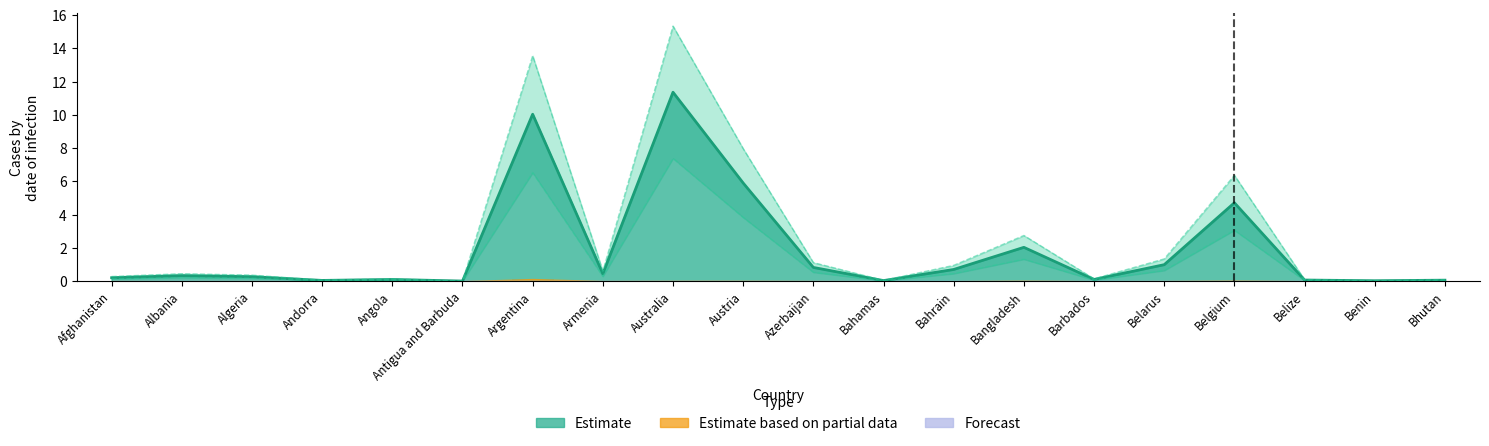

At how many categories does at least one series exceed 3?

4